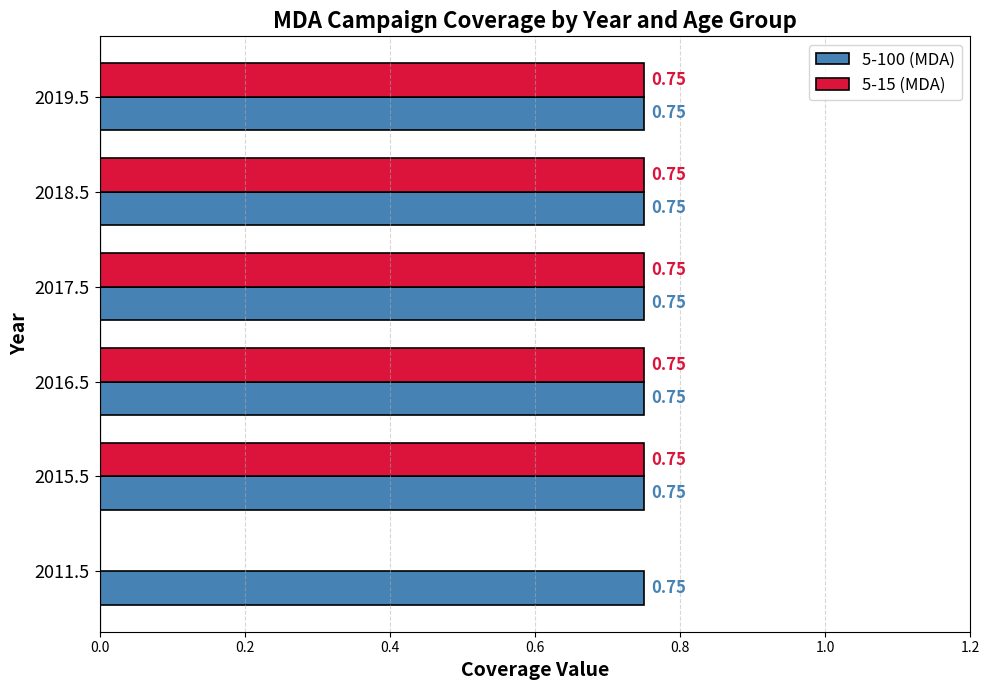

Which series changed the most between 2011.5 and 2015.5?

5-15 (MDA)